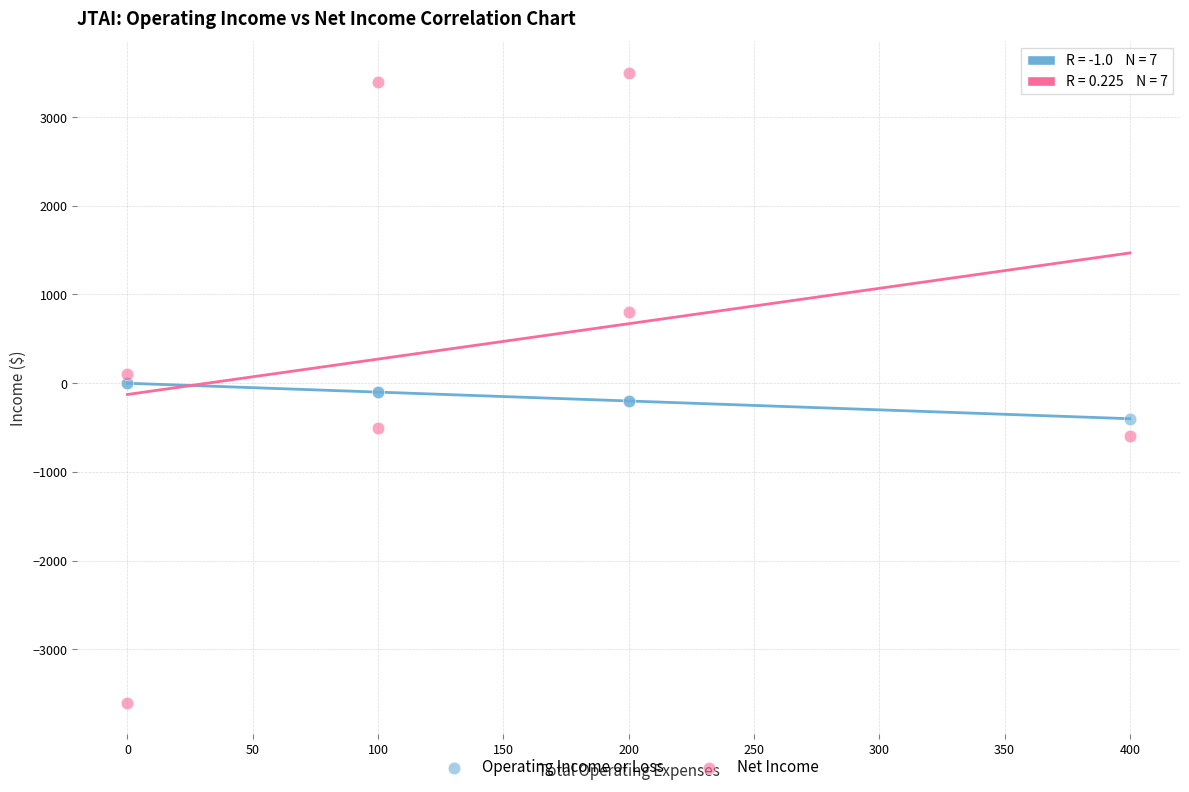

Which series has the widest spread of Y values?

Net Income